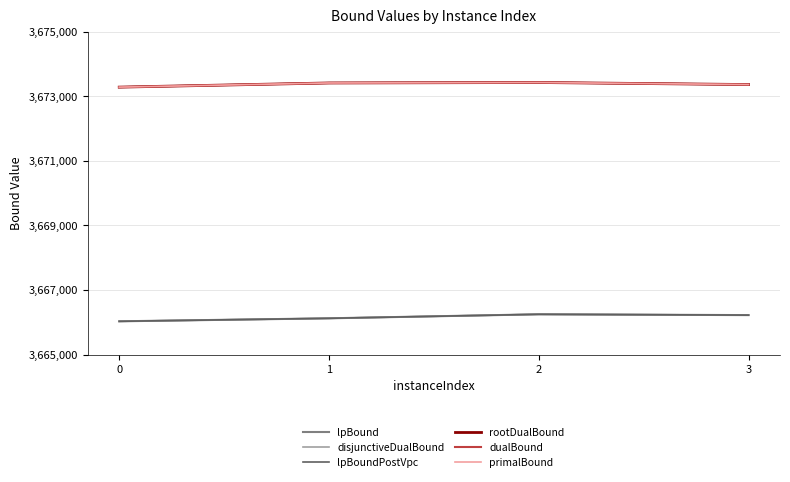

Which category has the highest value across all series?

2